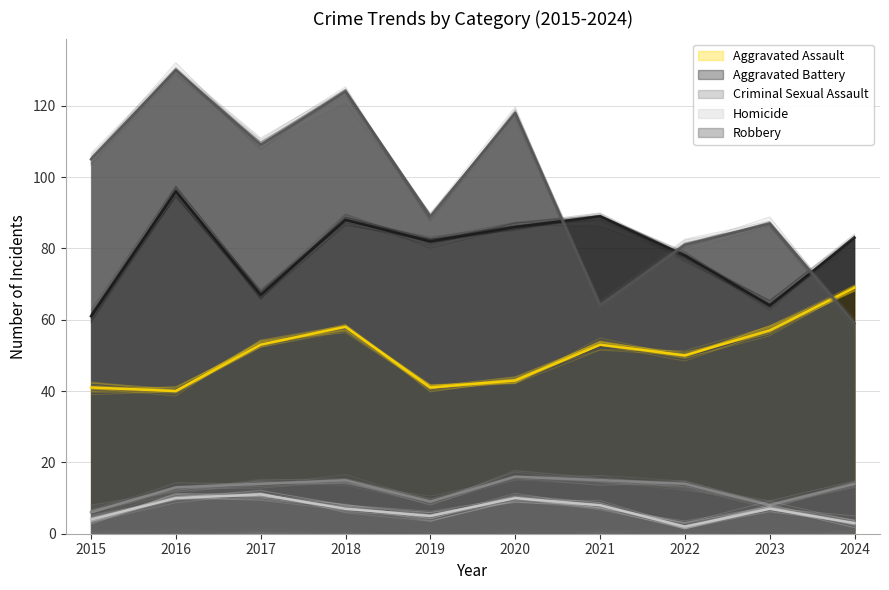

True or false: Criminal Sexual Assault has more than 0 points higher than both neighbors.

True